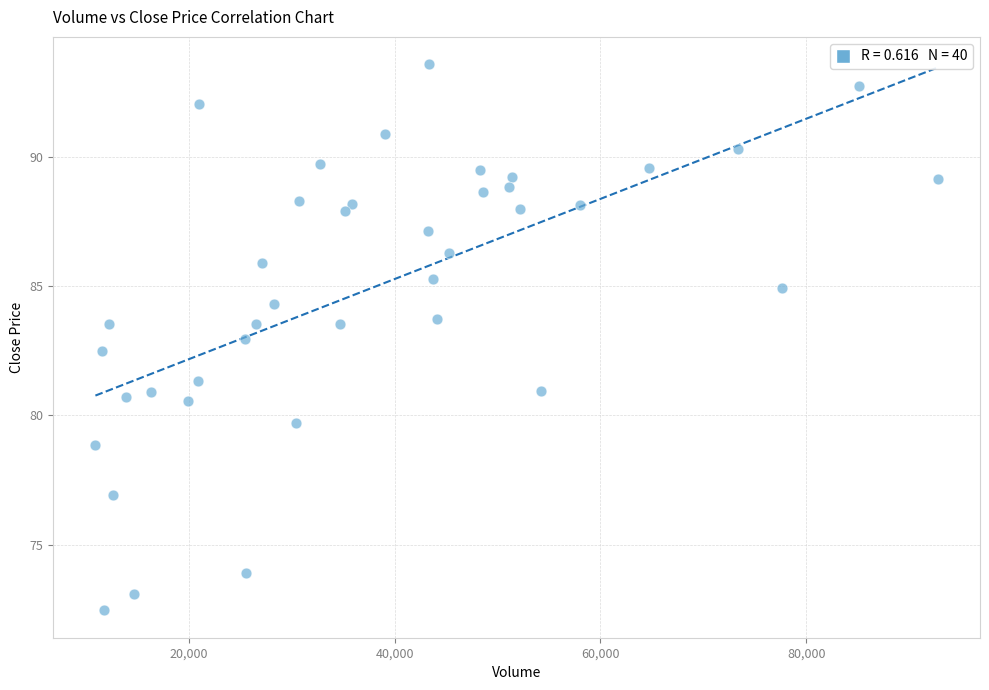

What is the range of X values (max minus min)?

81826.0